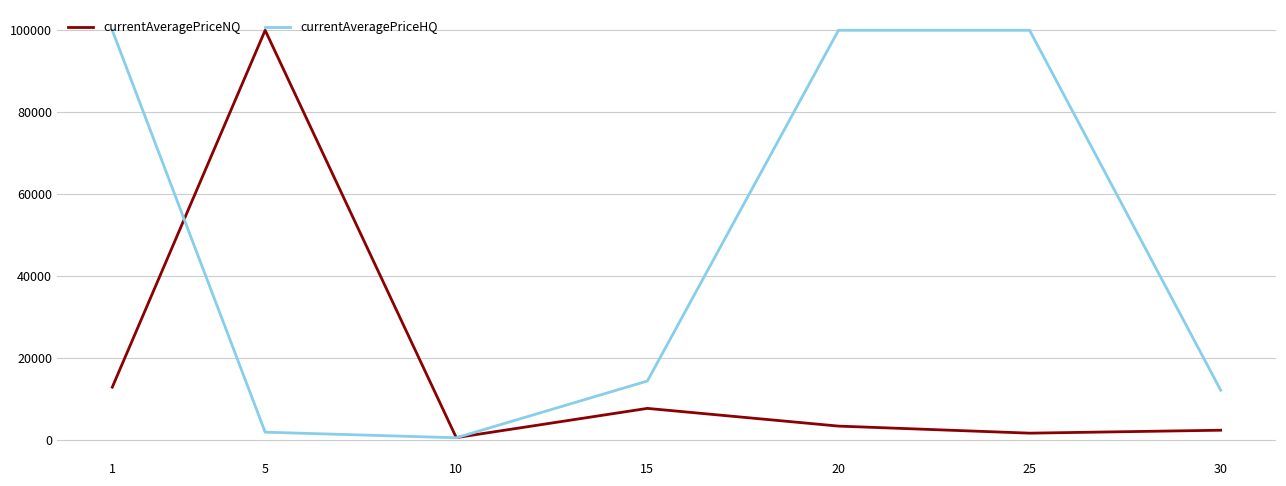

Reading right to left, extract all data points from this chart.

currentAveragePriceNQ: 2311.4	1592.8	3317.2	7643.9	506.0	100000.0	12824.1
currentAveragePriceHQ: 12083.1	100000.0	100000.0	14331.9	468.3	1833.3	100000.0